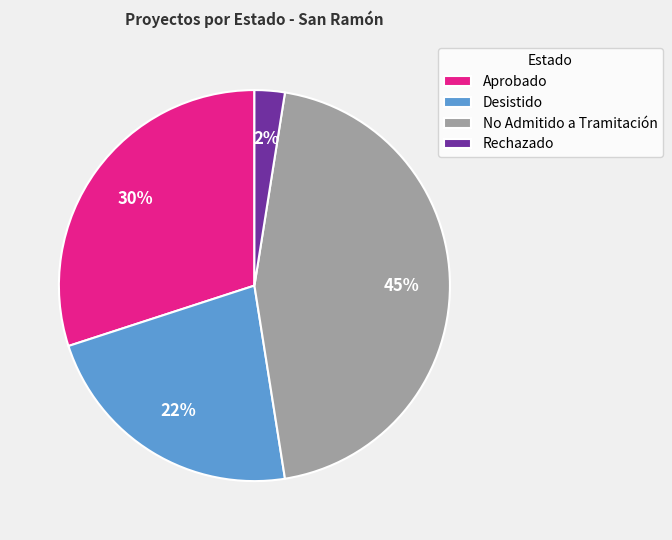

To the nearest percent, what is the average slice percentage?

25%